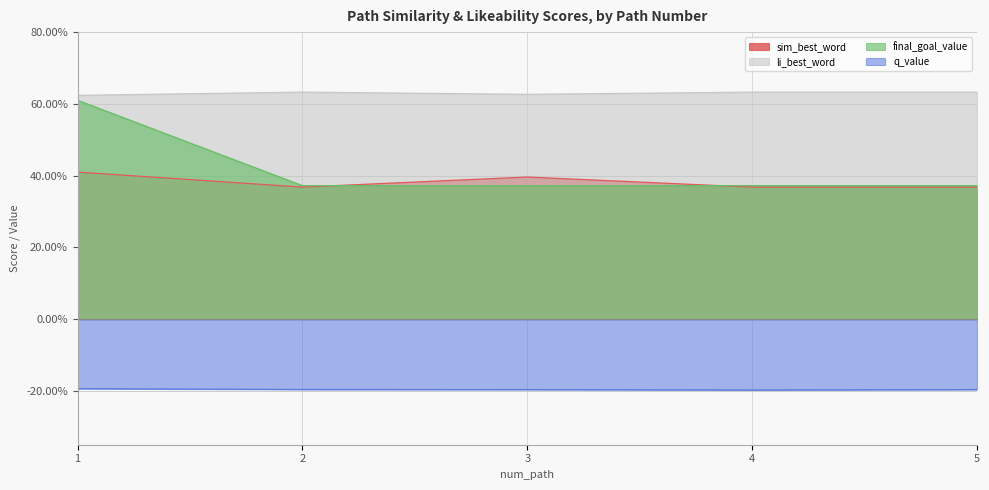

True or false: li_best_word and q_value cross at least once.

False